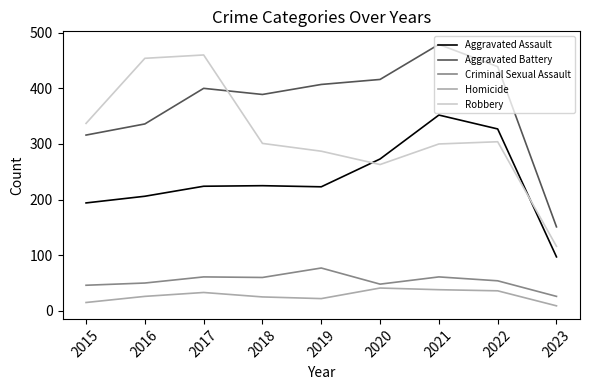

What is the smallest value displayed?

9